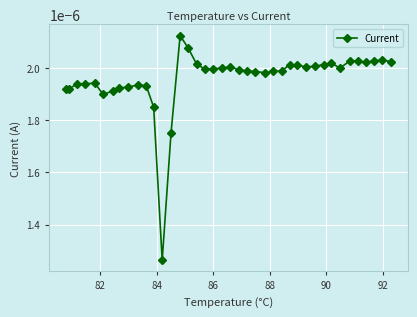

How many lines are shown in the chart?

1